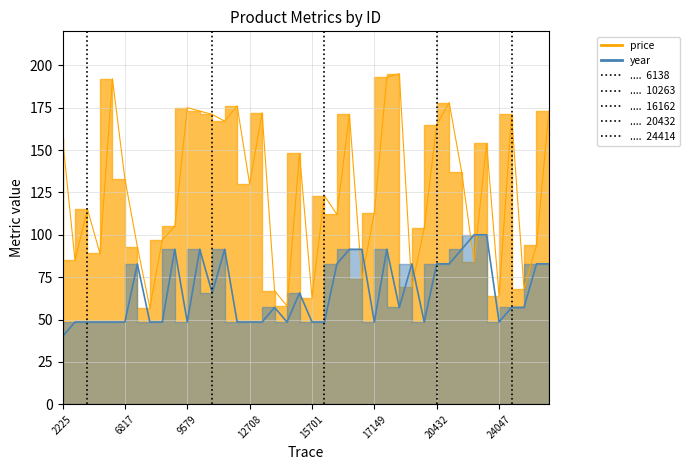

Reading left to right, what are all the values shown in this chart?

price: 157.0	85.0	115.0	89.0	192.0	133.0	93.0	57.0	97.0	105.0	175.0	173.0	171.0	167.0	176.0	130.0	172.0	67.0	58.0	148.0	63.0	123.0	112.0	171.0	74.0	113.0	193.0	195.0	69.0	104.0	165.0	178.0	137.0	84.0	154.0	64.0	171.0	68.0	94.0	173.0
year: 40.0	48.6	48.6	48.6	48.6	48.6	82.9	48.6	48.6	91.4	48.6	91.4	65.7	91.4	48.6	48.6	48.6	57.1	48.6	65.7	48.6	48.6	82.9	91.4	91.4	48.6	91.4	57.1	82.9	48.6	82.9	82.9	91.4	100.0	100.0	48.6	57.1	57.1	82.9	82.9